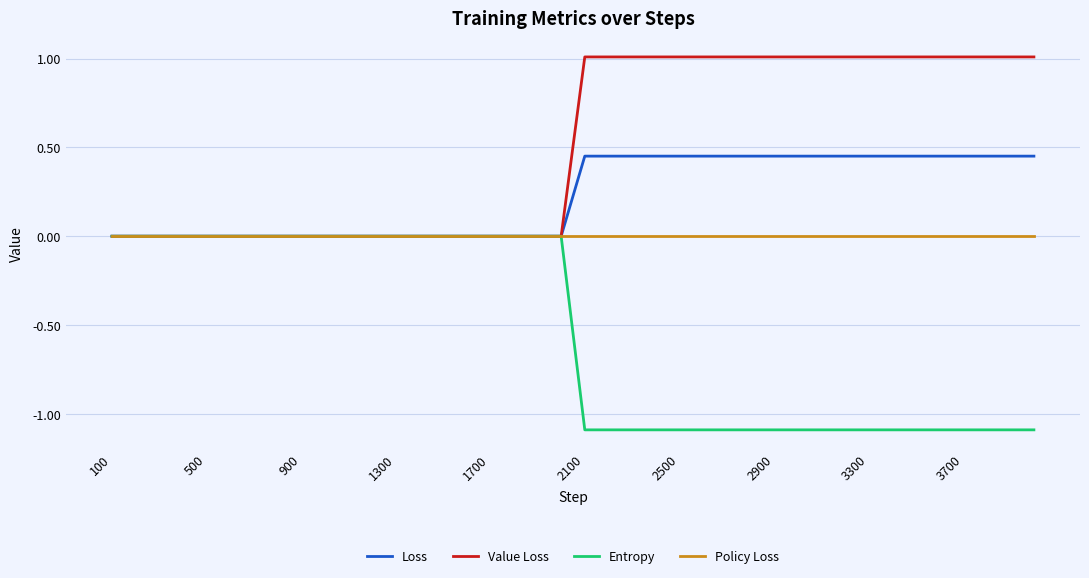

What is the sum of all Loss values?

9.0